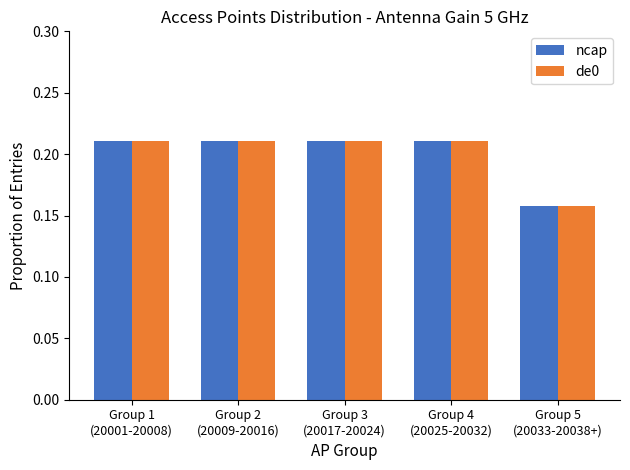

What is the sum of all de0 values?

1.0